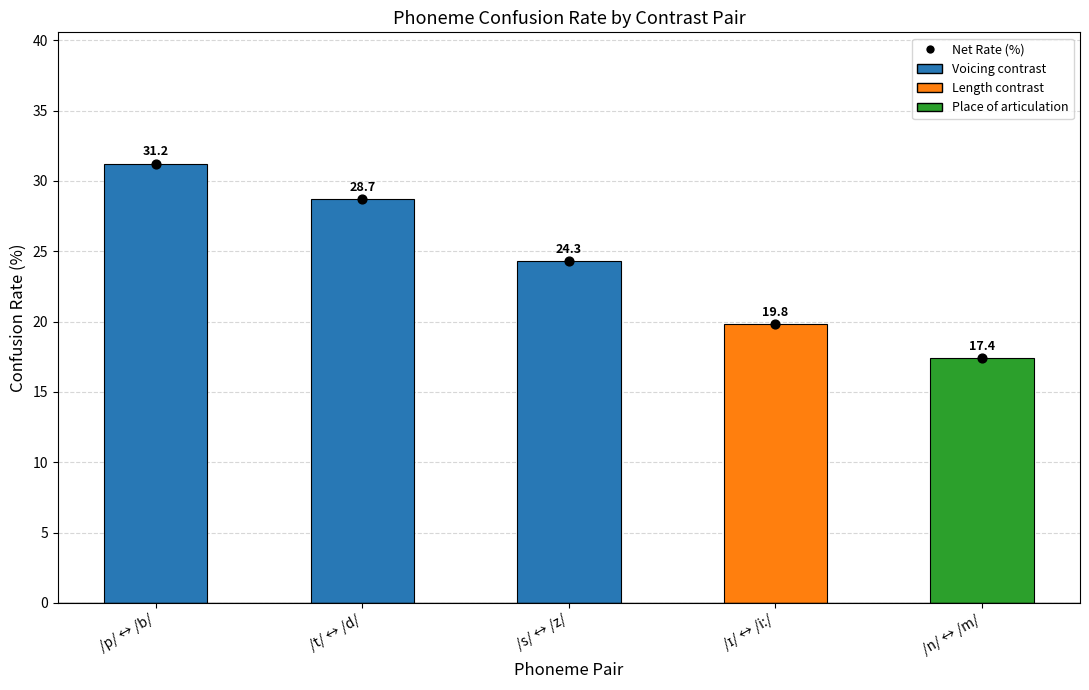

Which series has the largest Y range (max minus min)?

rate